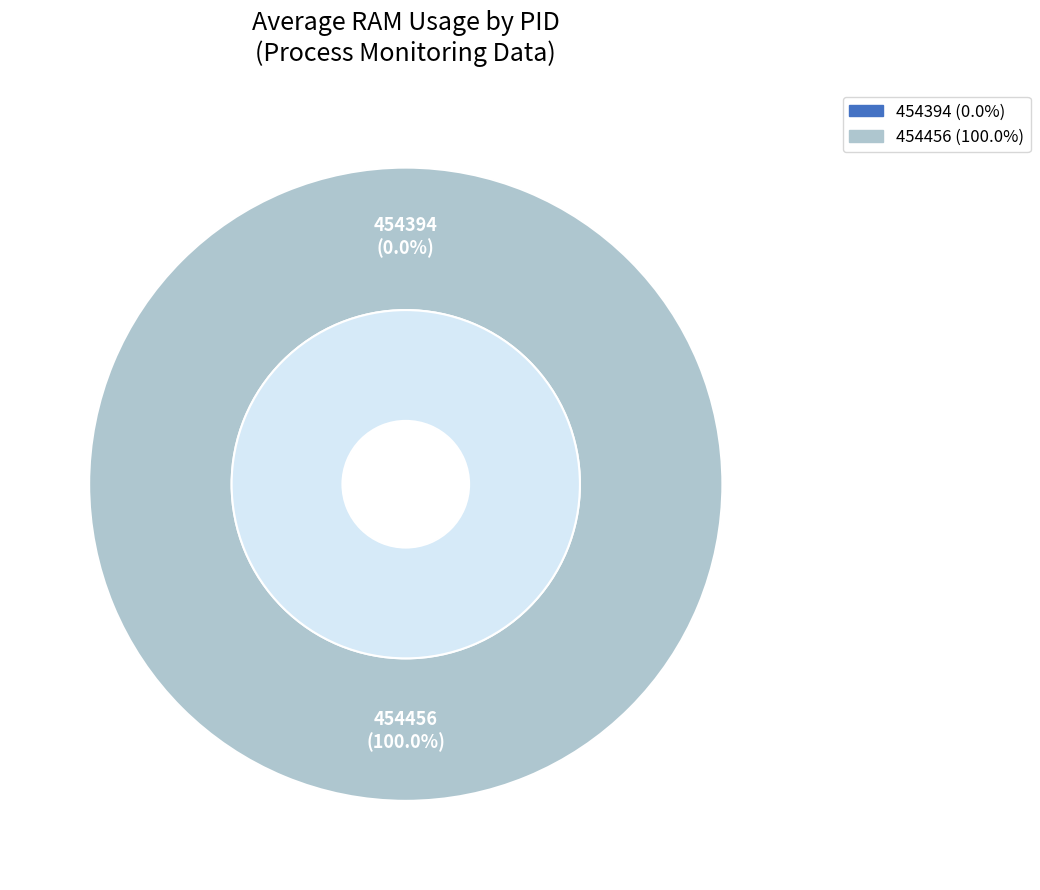

Between 454456 and 454394, which is larger?

454456